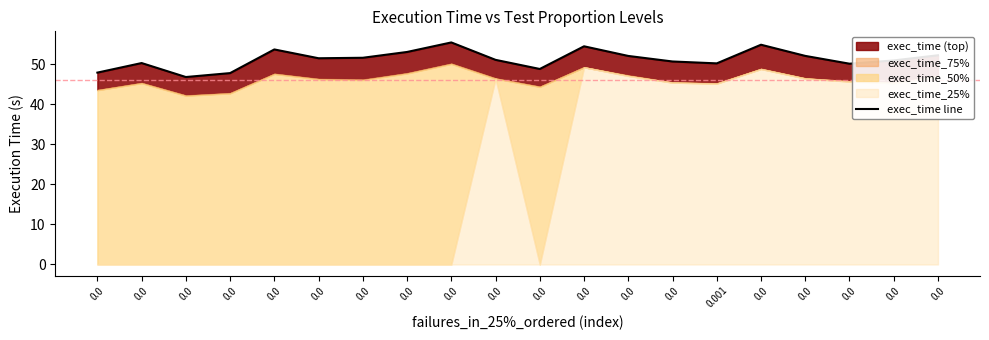

What is the difference between the second highest and second lowest values?

7.1